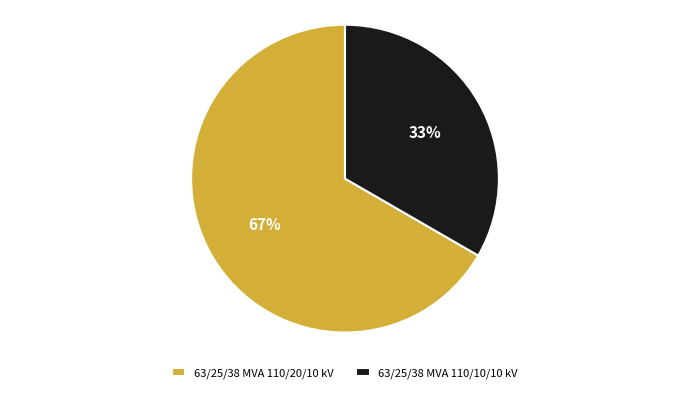

How many slices are in this pie chart?

2